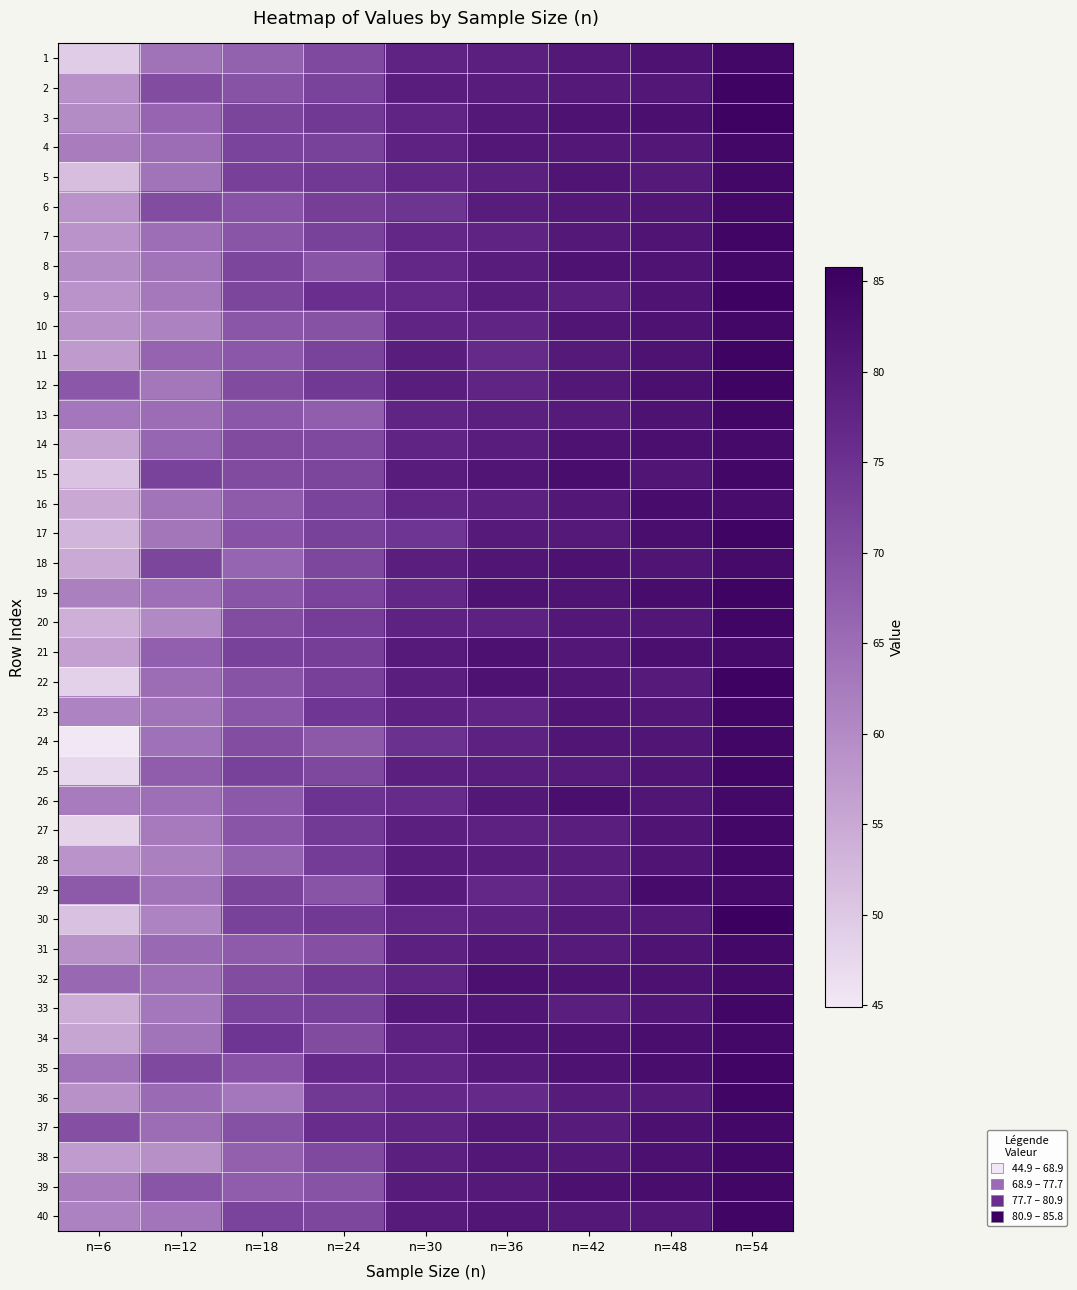

At n=30, list the series in order from smallest to largest.

17, 6, 24, 26, 9, 36, 19, 7, 8, 5, 30, 16, 35, 32, 3, 14, 10, 13, 1, 37, 20, 34, 4, 23, 31, 27, 38, 25, 22, 18, 2, 12, 11, 15, 28, 29, 40, 39, 21, 33